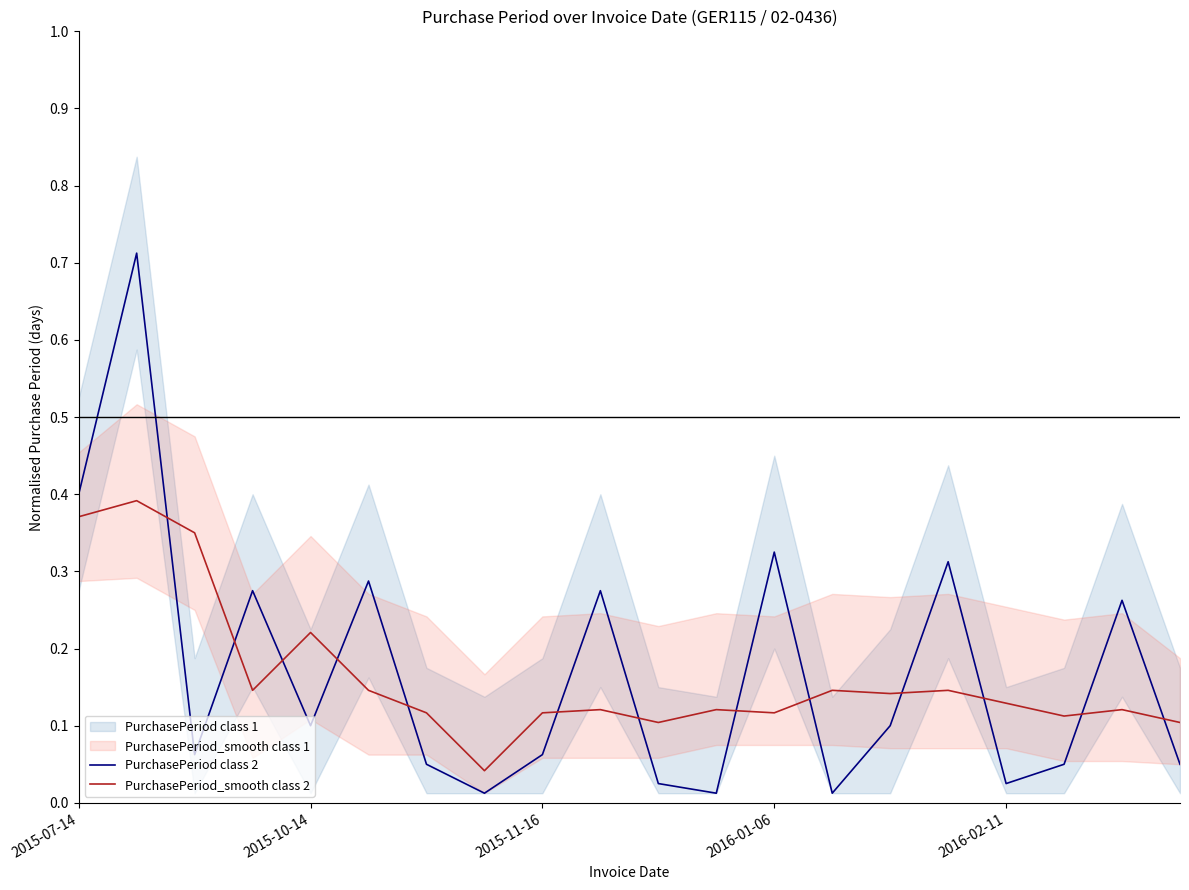

At which label is PurchasePeriod class 2 closest to 0?

7